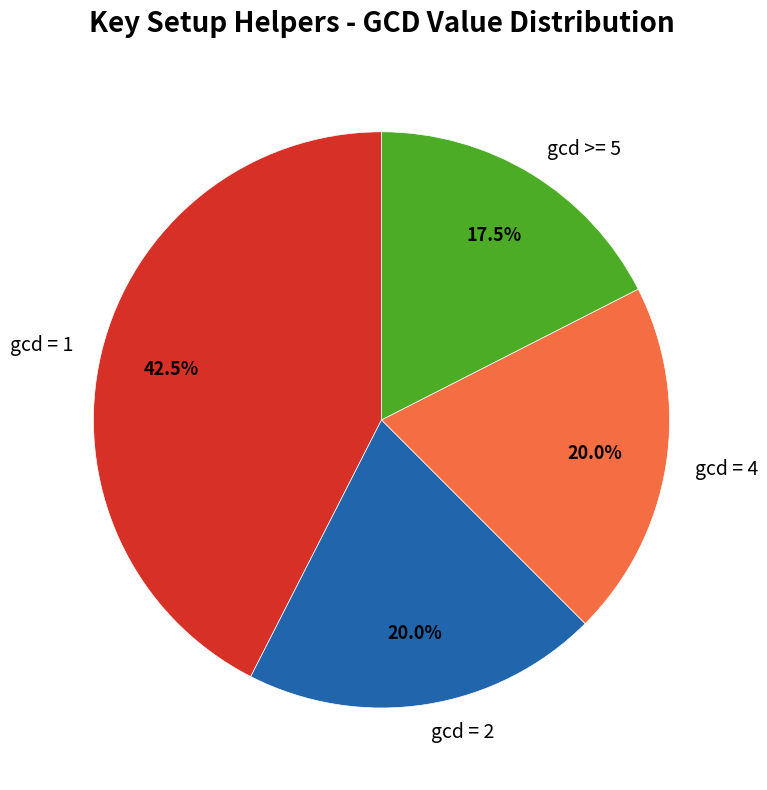

Does any single category account for the majority?

No